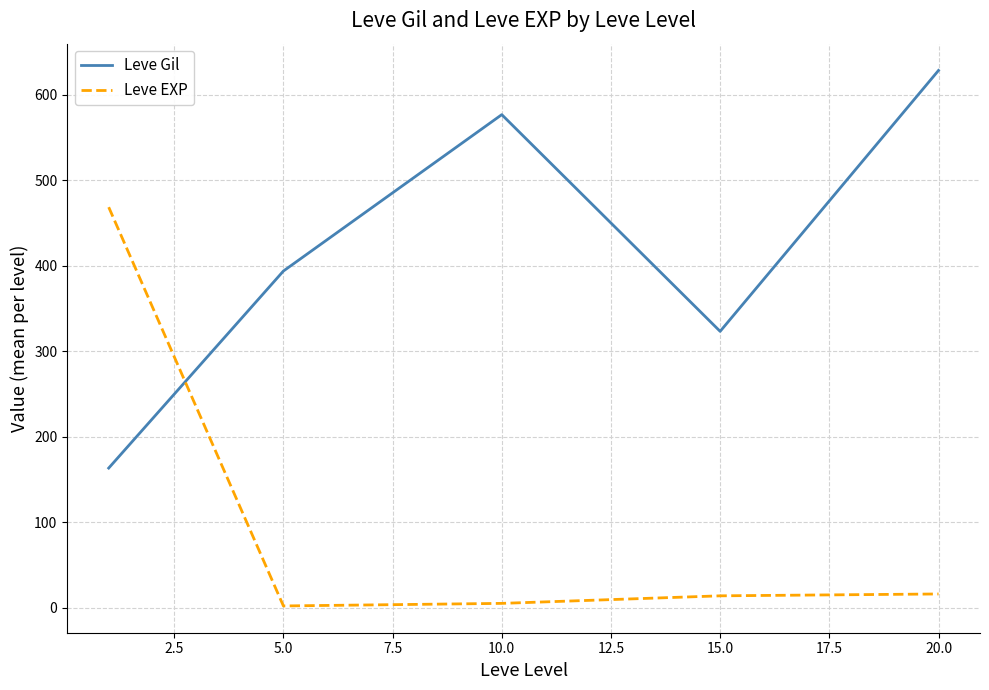

True or false: Leve Gil and Leve EXP cross at least once.

True